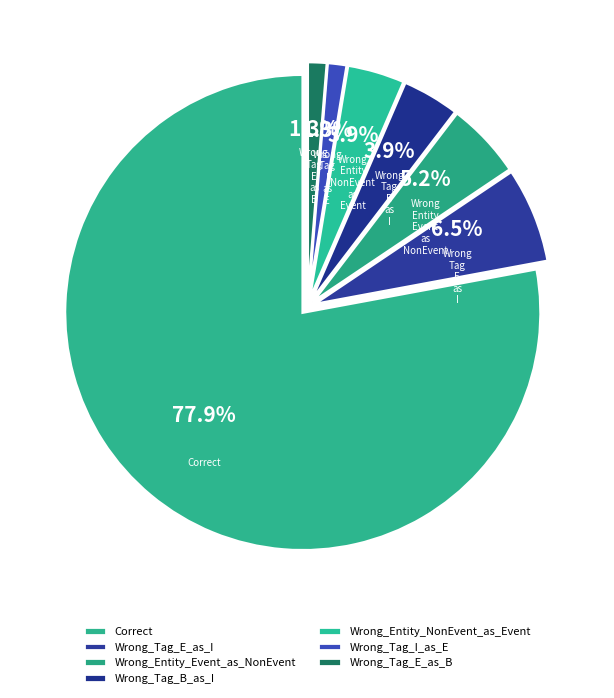

To the nearest percent, what portion does Wrong_Tag_I_as_E represent?

1%